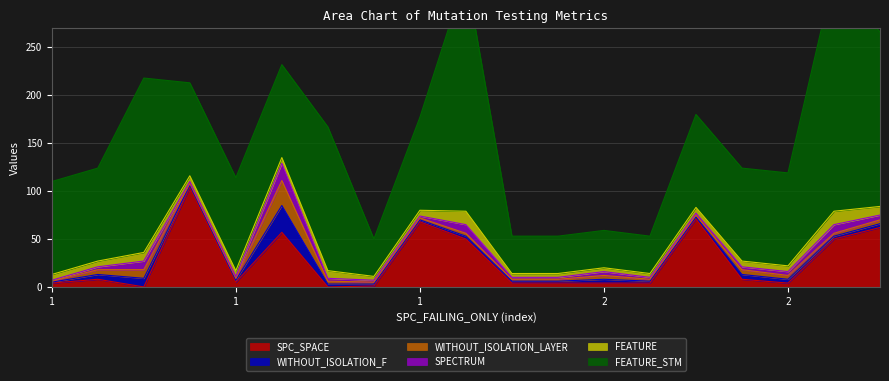

What is the average value of the WITHOUT_ISOLATION_F series?

4